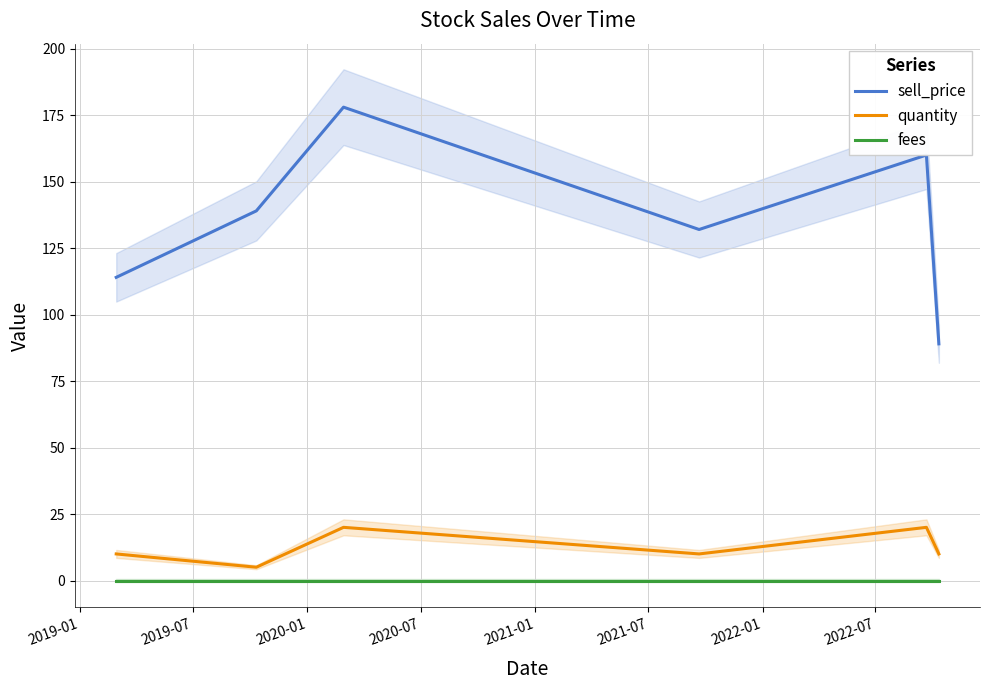

At how many categories does at least one series exceed 97?

5